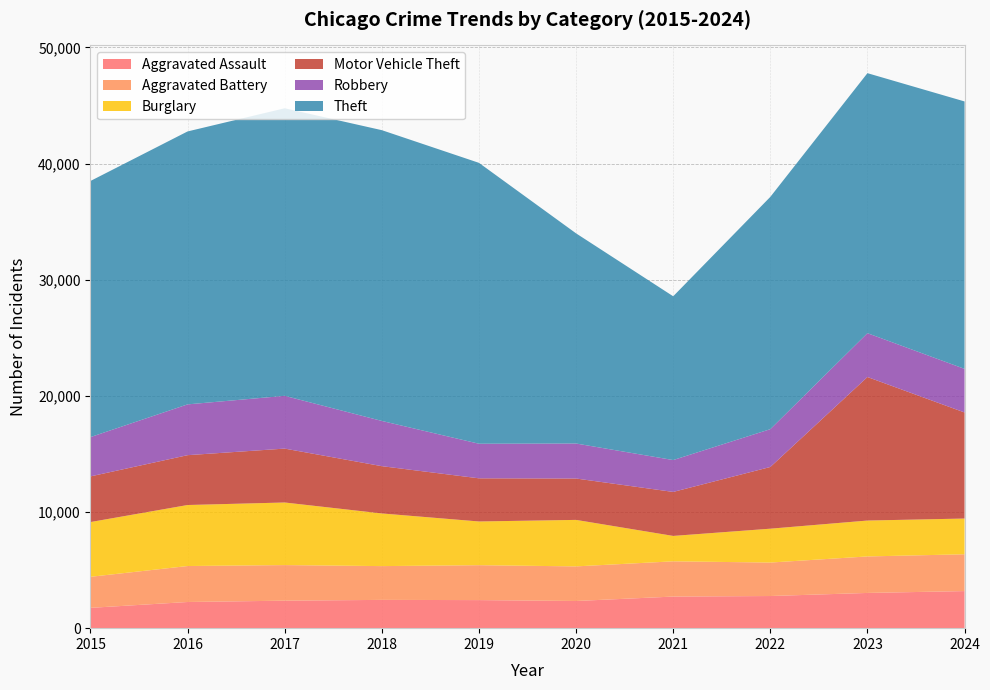

Reading left to right, what are all the values shown in this chart?

Aggravated Assault: 1749	2253	2368	2435	2417	2340	2721	2768	3033	3193
Aggravated Battery: 2673	3097	3063	2908	3005	2979	3033	2881	3142	3168
Burglary: 4714	5253	5389	4534	3764	4003	2188	2916	3091	3078
Motor Vehicle Theft: 3930	4291	4640	4070	3715	3562	3788	5312	12357	9131
Robbery: 3384	4373	4543	3894	2978	3014	2744	3255	3774	3753
Theft: 22050	23499	24758	25034	24183	18093	14100	19999	22386	23025